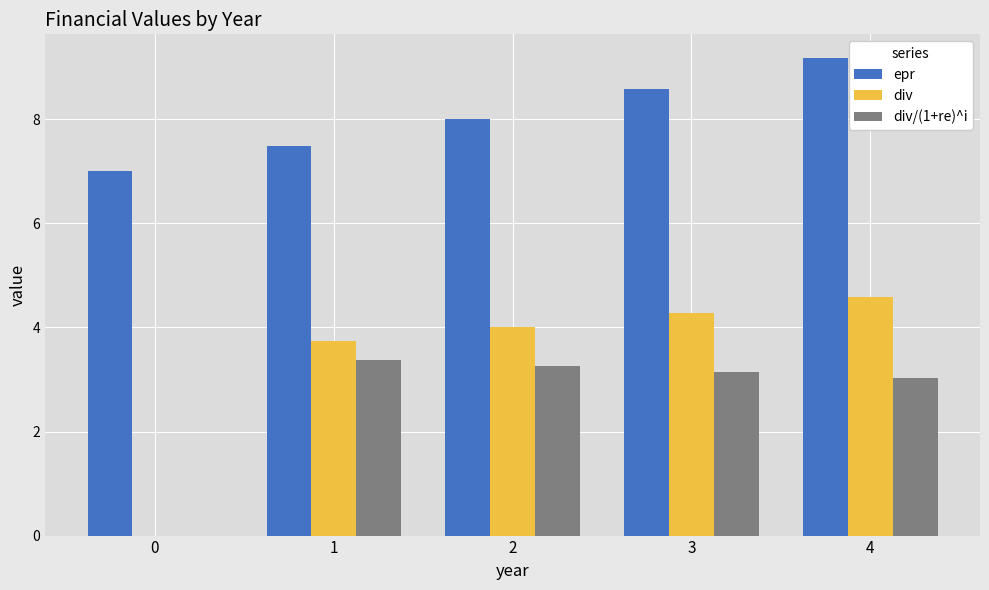

Which series changed the most between 0 and 4?

div